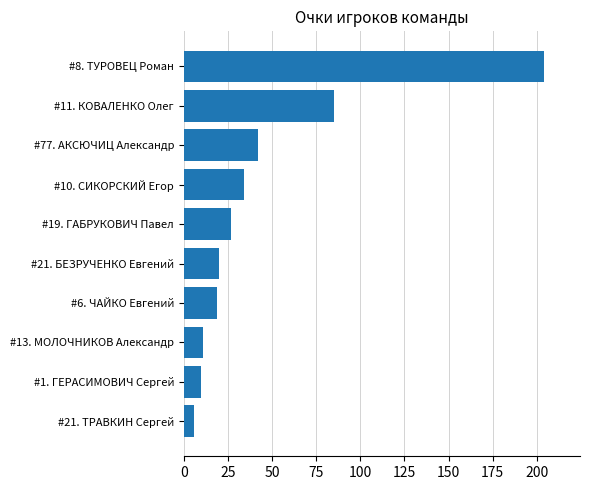

The value at #6. ЧАЙКО Евгений is 19. True or false?

True